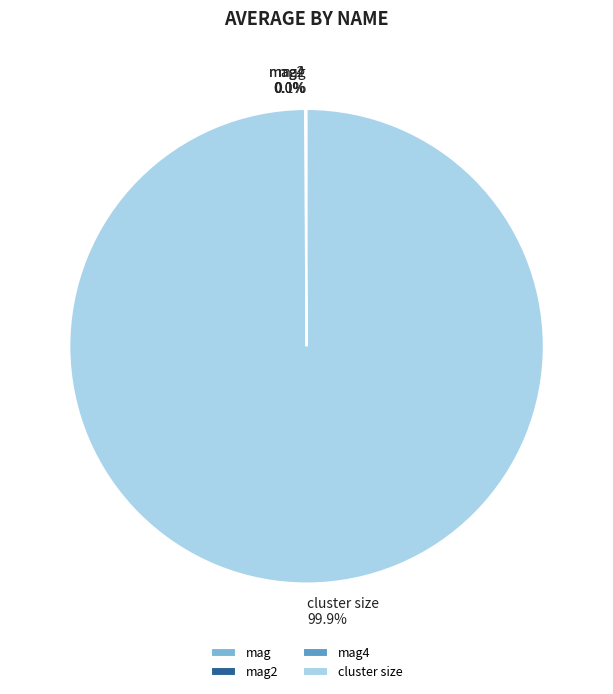

Which slice is the largest?

cluster size